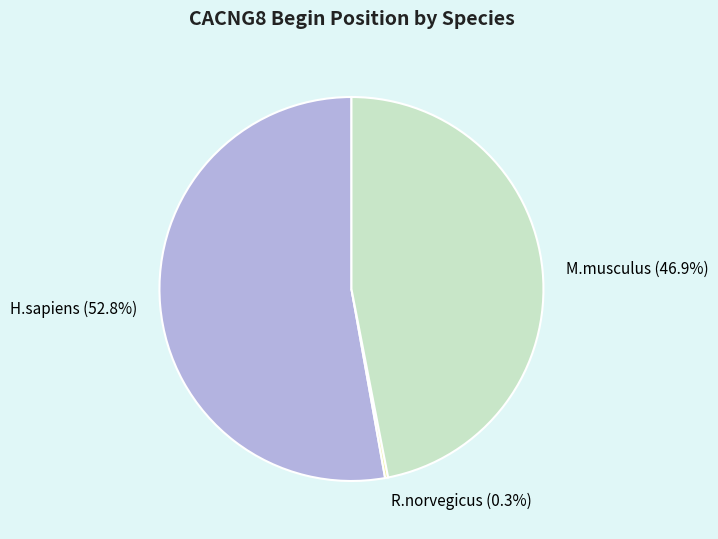

Is there a majority slice in this chart?

Yes